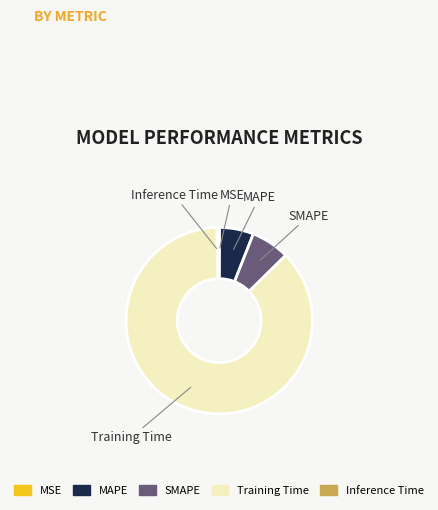

Which slice is the largest?

Training Time